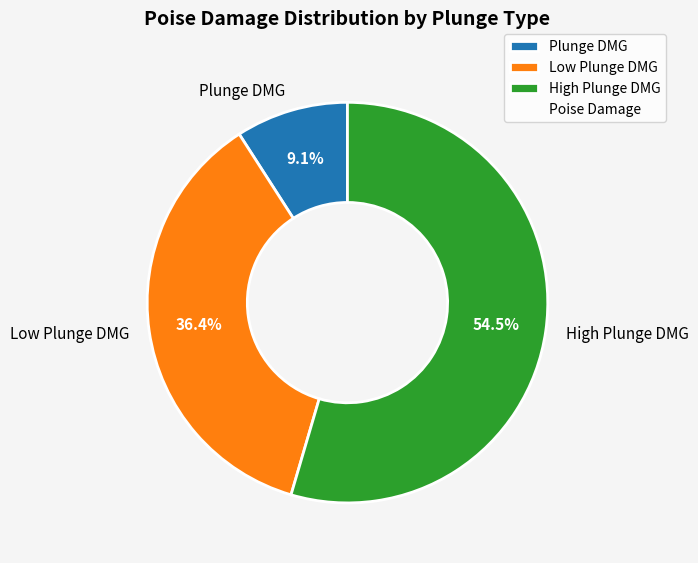

Is the sum of Plunge DMG and Low Plunge DMG greater than half?

No